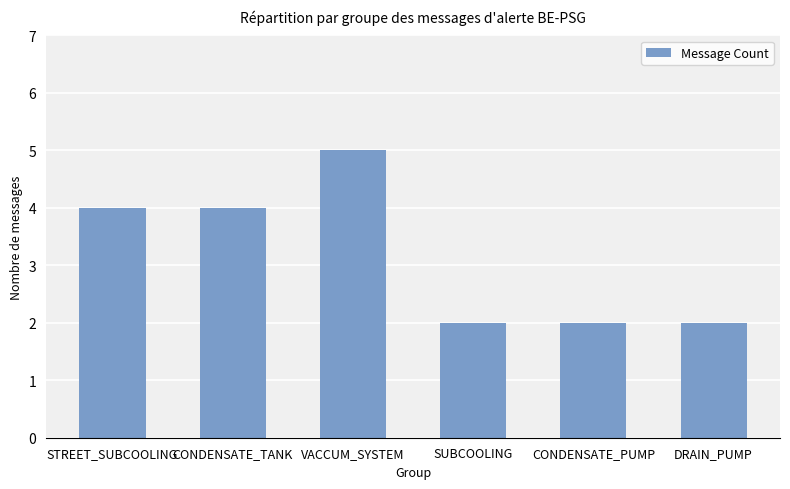

What is the sum of all values?

19